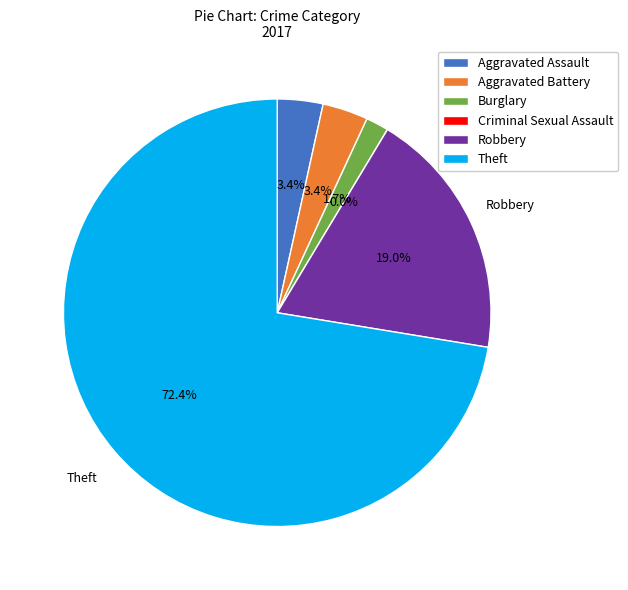

What is the majority slice?

Theft